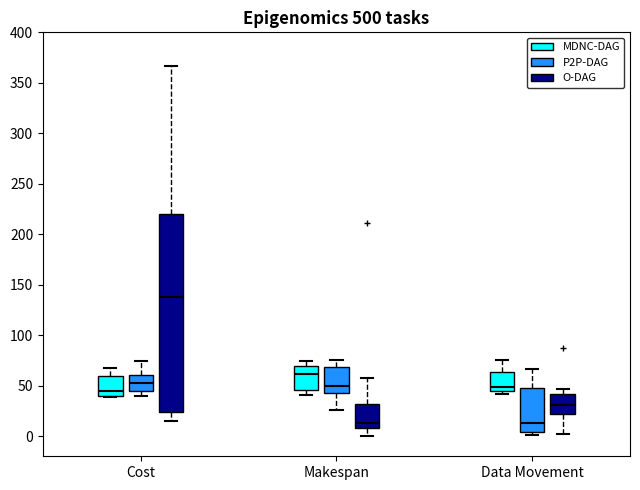

Comparing the boxes themselves (not the whiskers), which one is the tallest?

Cost (O-DAG)